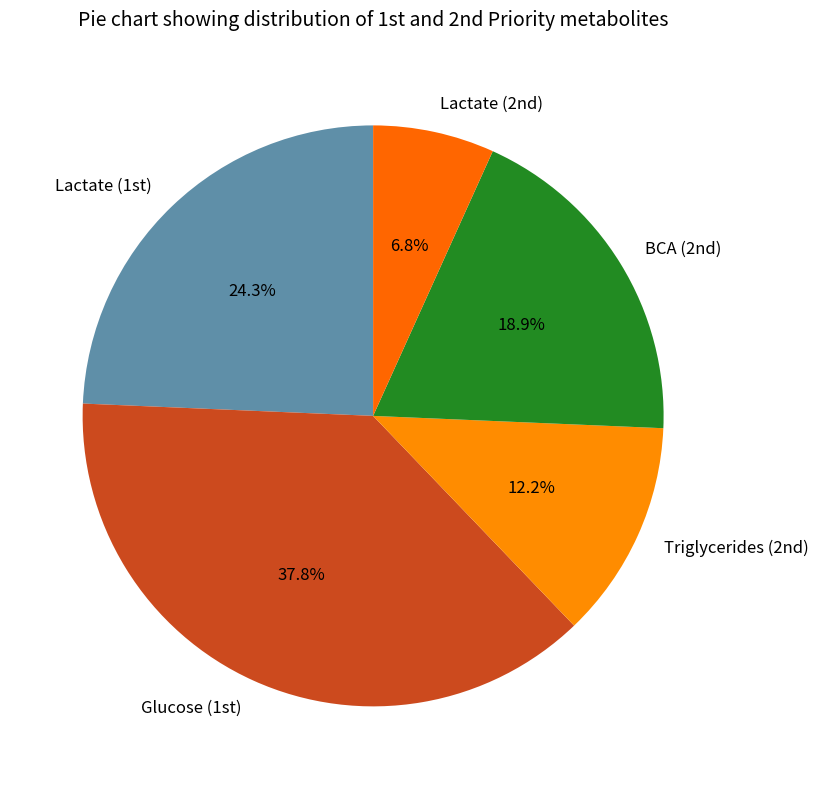

Count the number of slices in the pie.

5